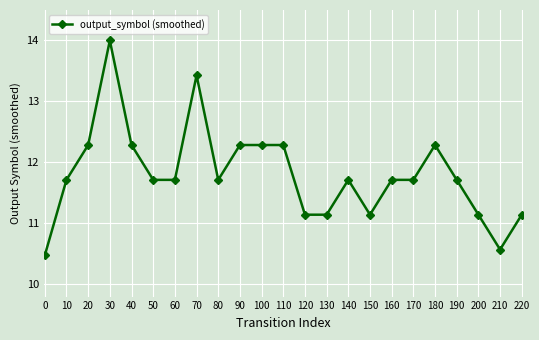

What is the value of the 19th point from the left?

12.3